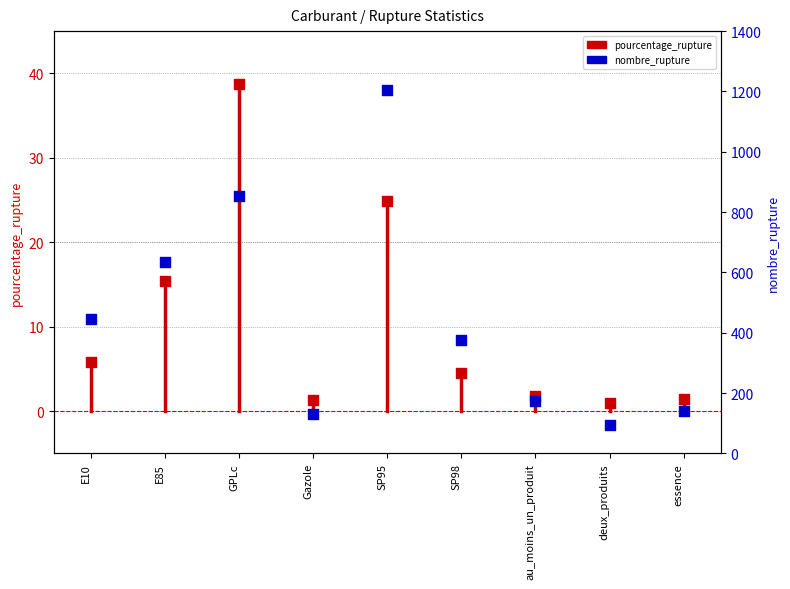

What is the total value across all series at SP95?

1228.8